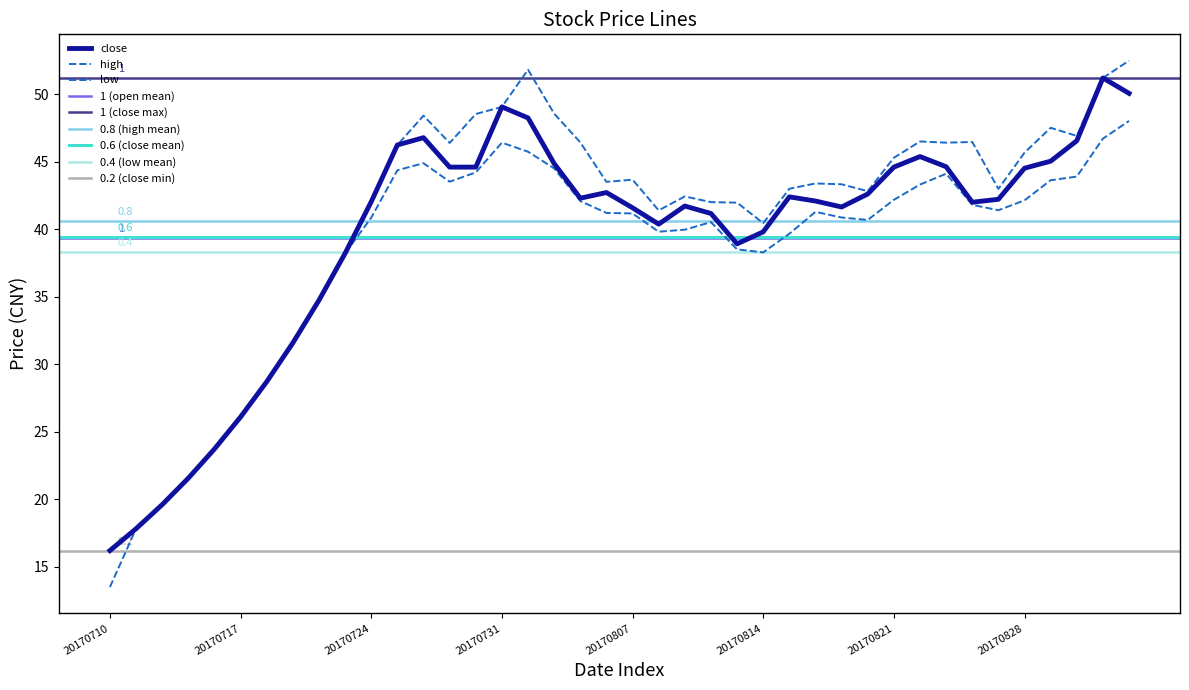

The value of close at 20170724 is 21.0. True or false?

False